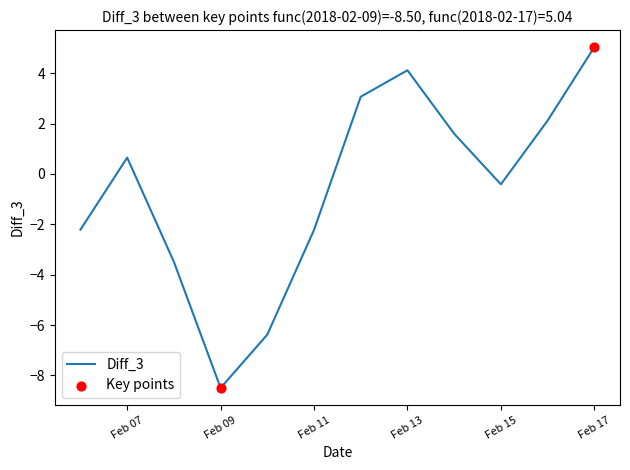

What is the difference between the maximum and minimum values?

13.5